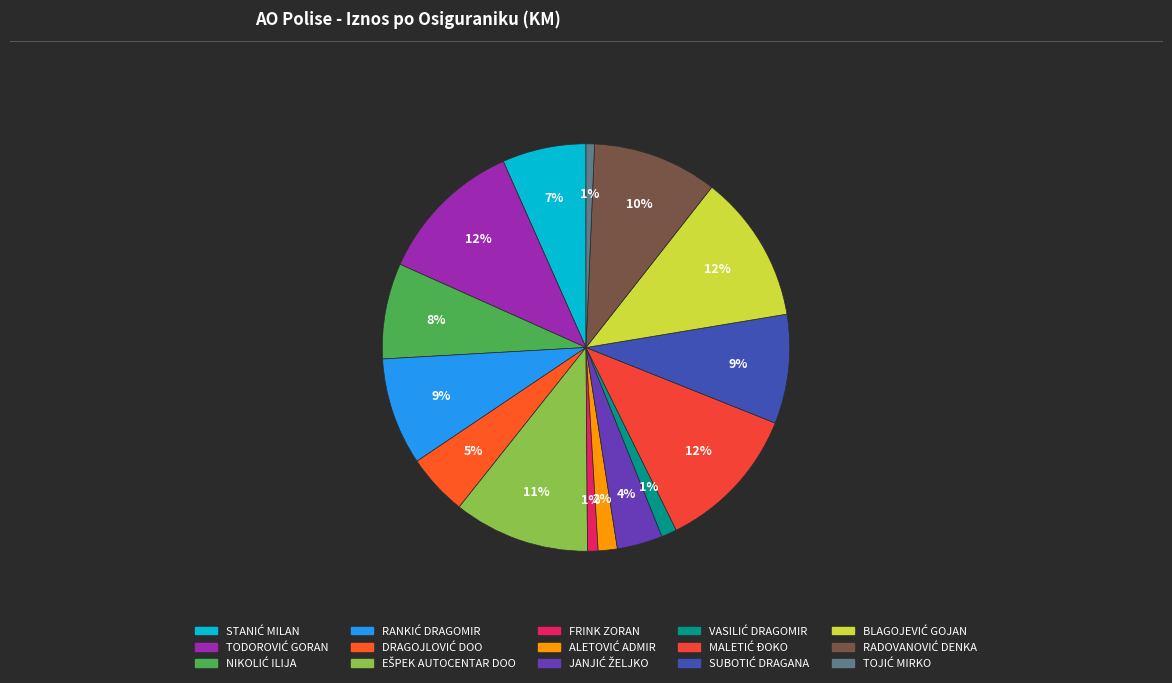

How many segments does this pie chart have?

15